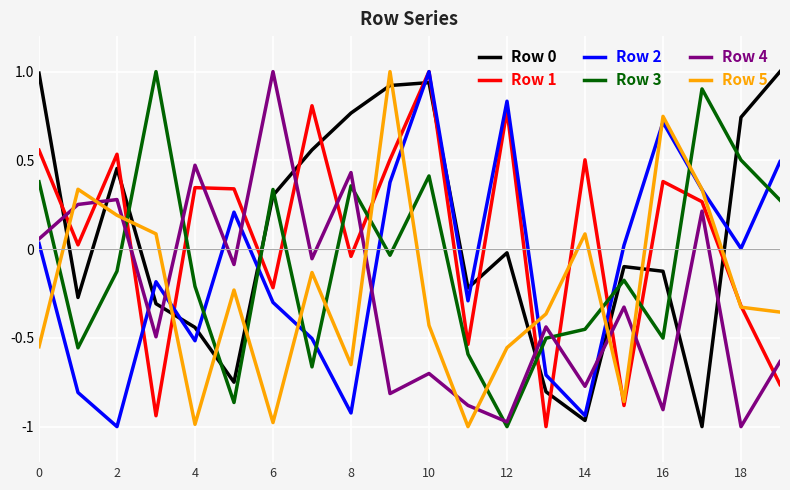

What is the highest value of the Row 0 series?

1.0